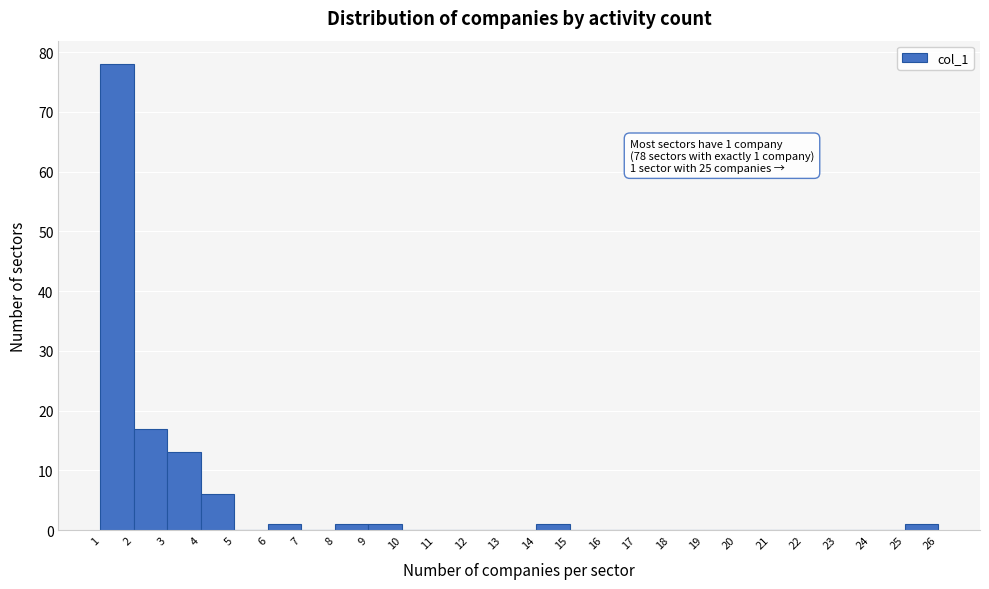

Which range on the x-axis has the tallest bar?

1 to 2